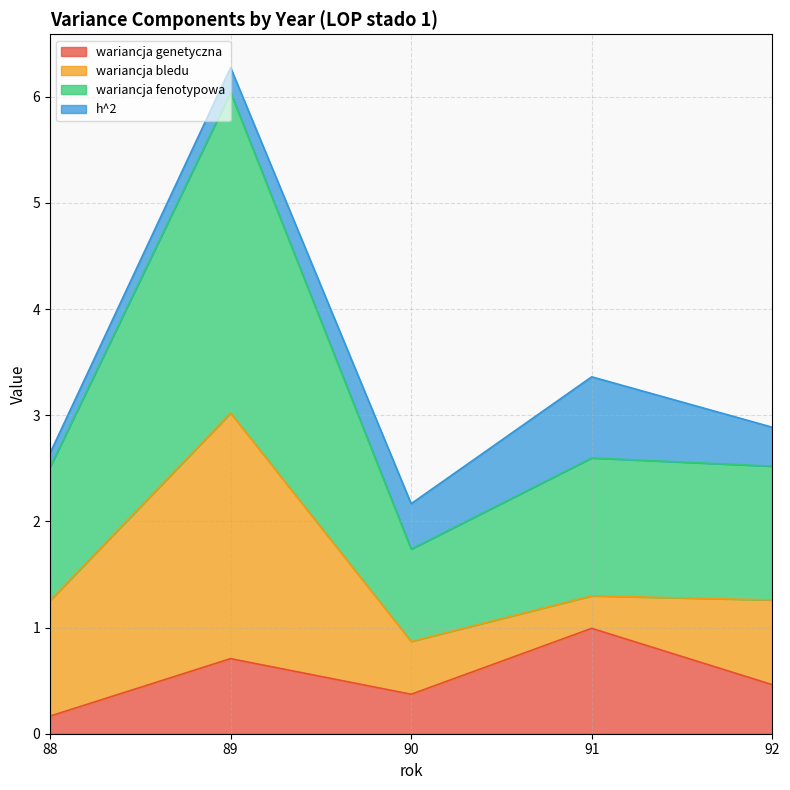

Is it true that wariancja genetyczna equals 1.7 at 91?

False